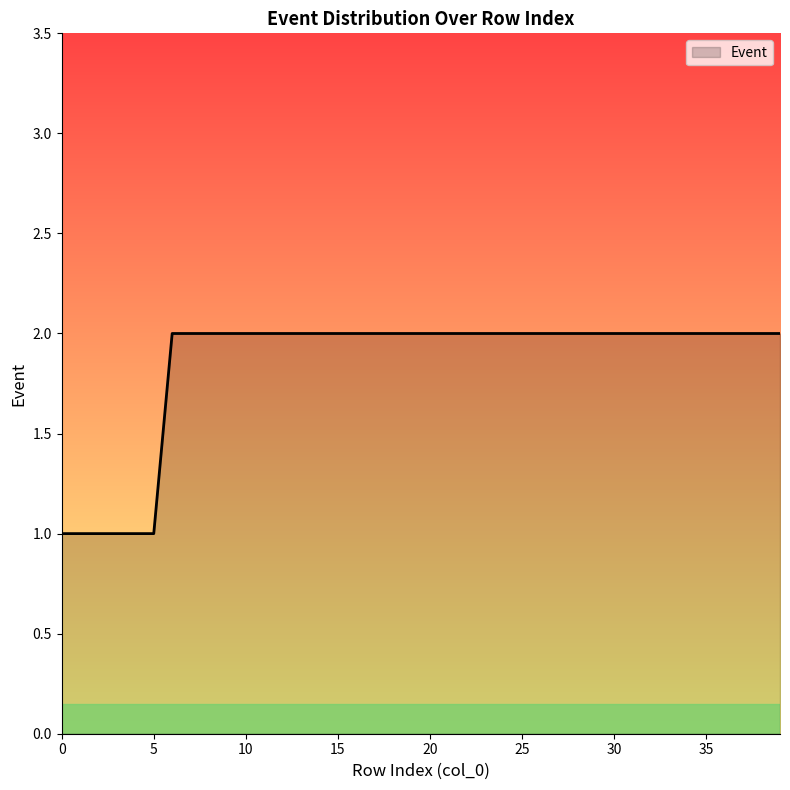

What is the difference between the maximum and minimum values?

1